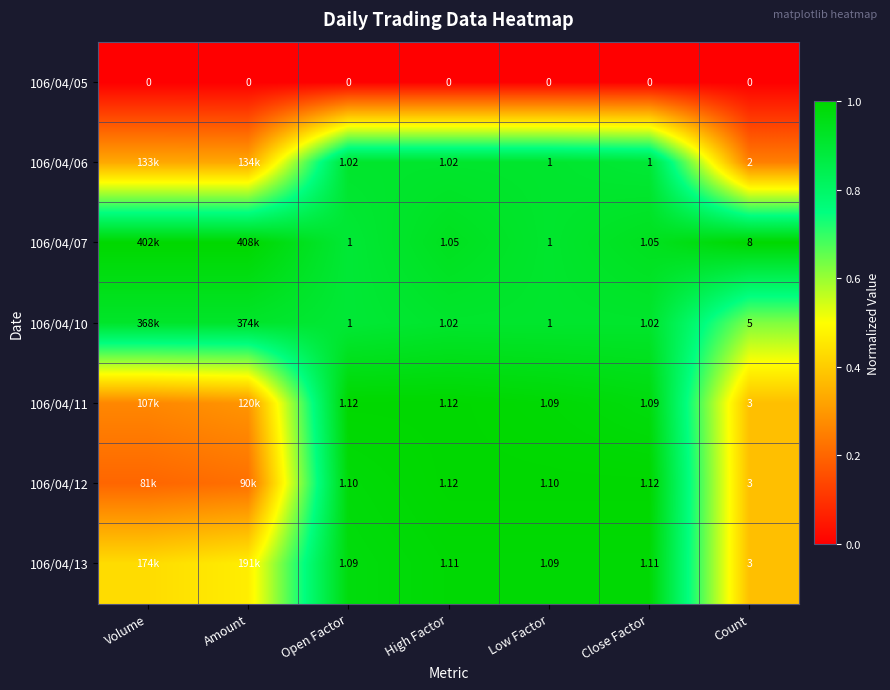

List the series in order of their peak value, highest first.

106/04/07, 106/04/11, 106/04/12, 106/04/13, 106/04/10, 106/04/06, 106/04/05